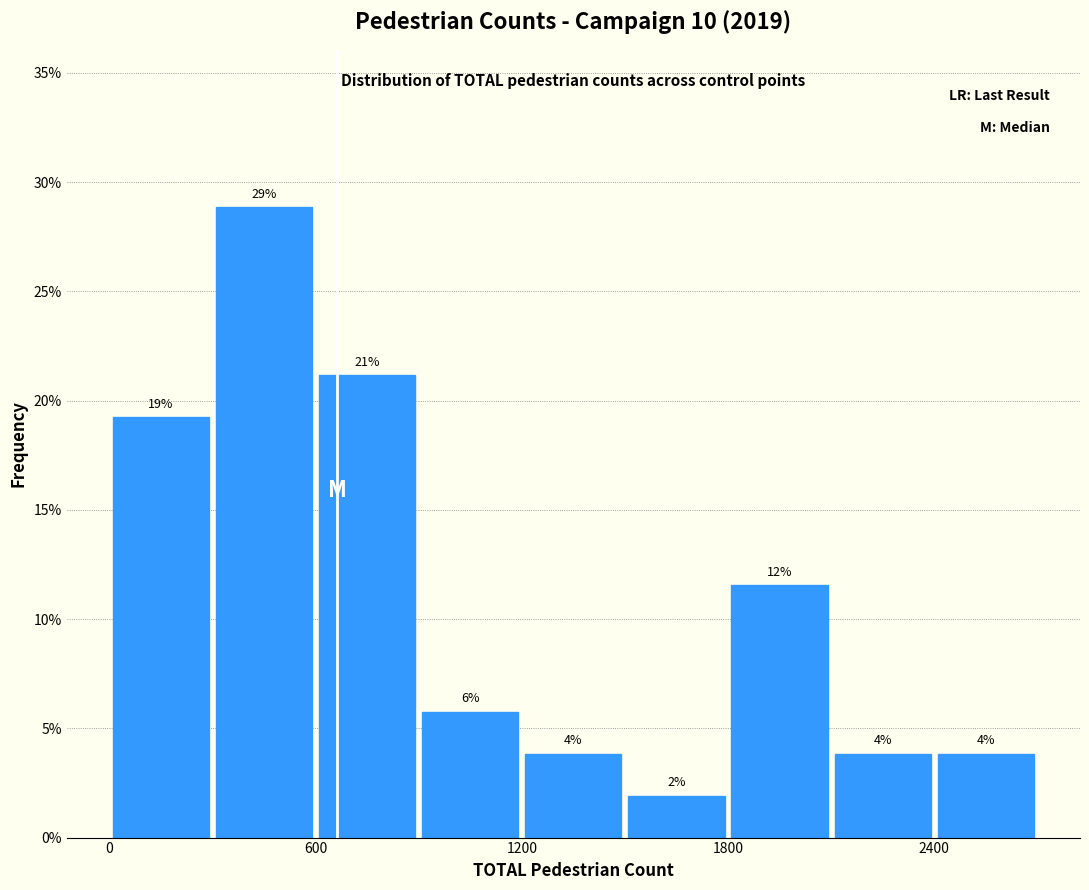

Read against the x-axis, roughly where is the centre of the tallest bar?

500